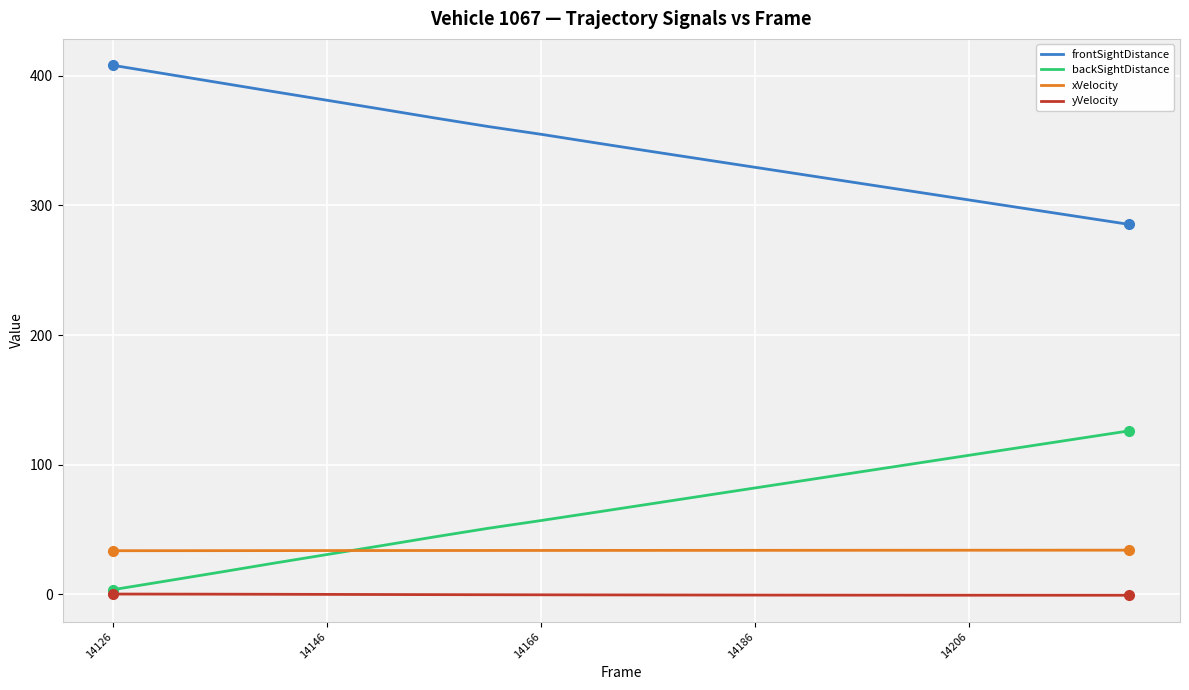

True or false: frontSightDistance and yVelocity cross at least once.

False